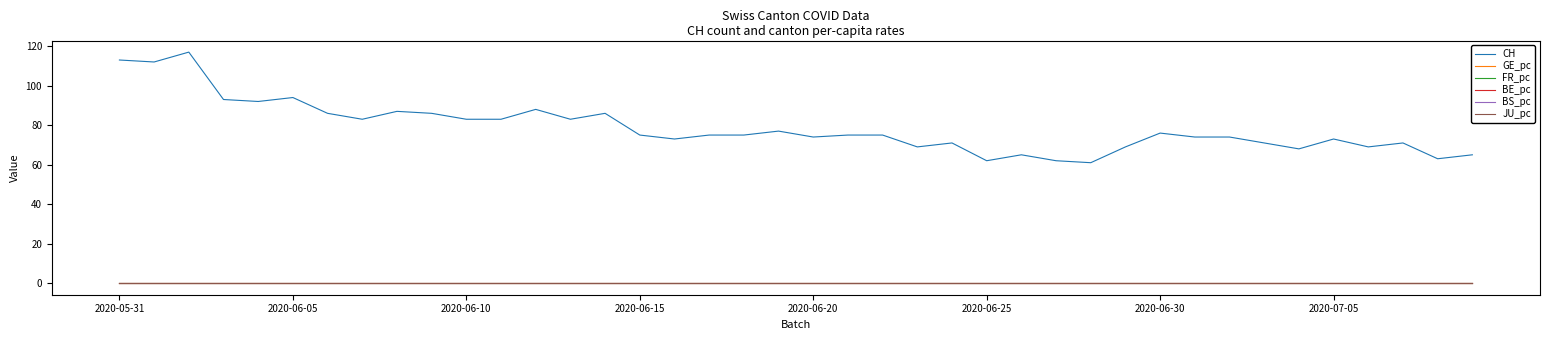

Which series has the largest total across all categories?

CH